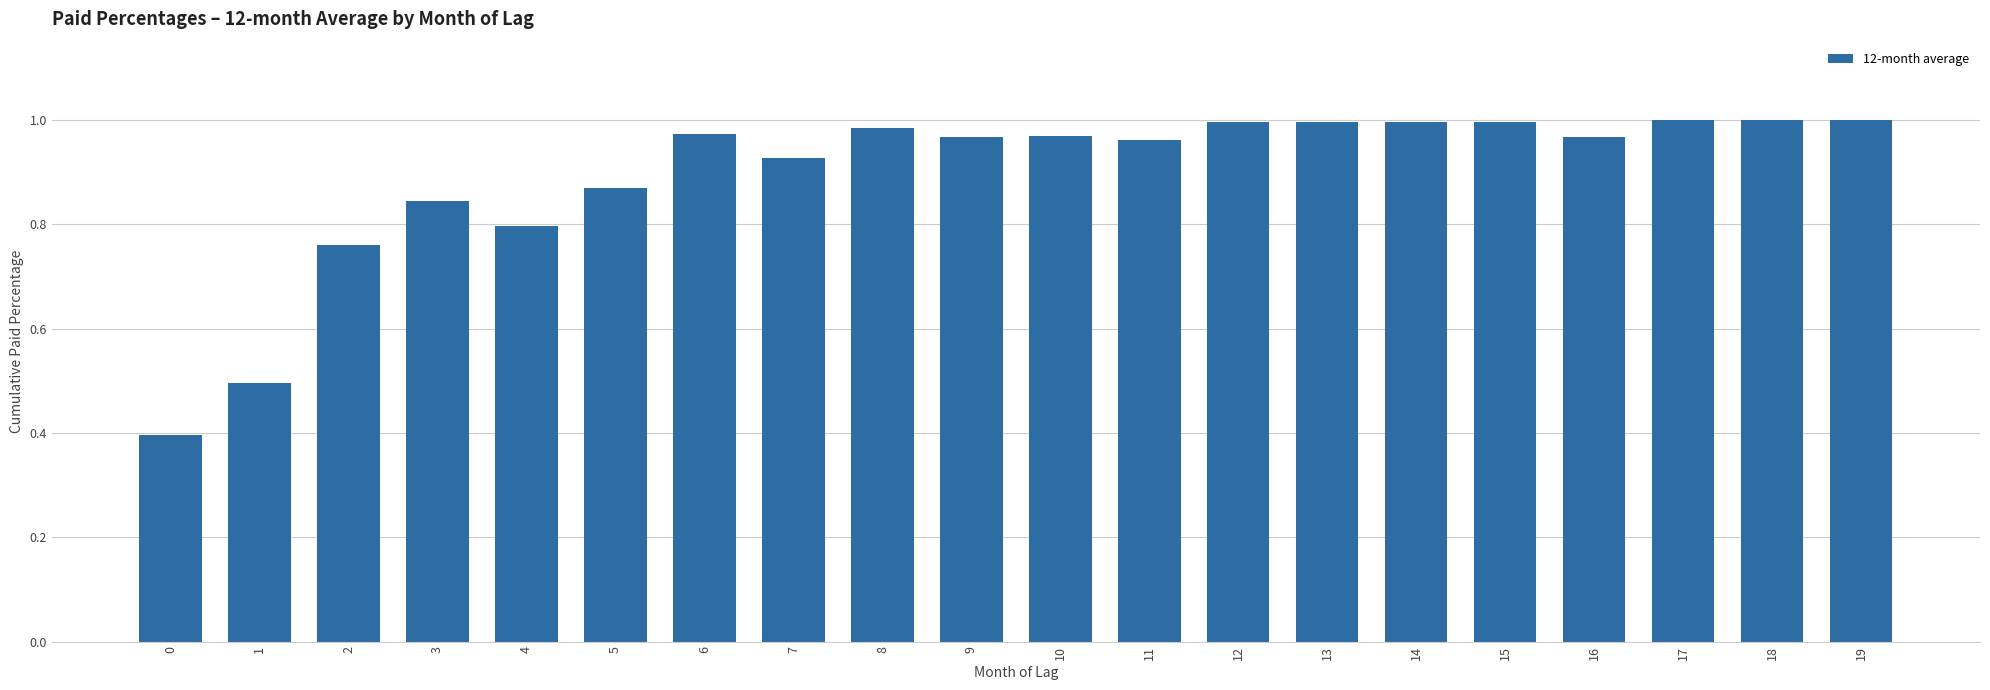

What is the smallest value displayed?

0.4